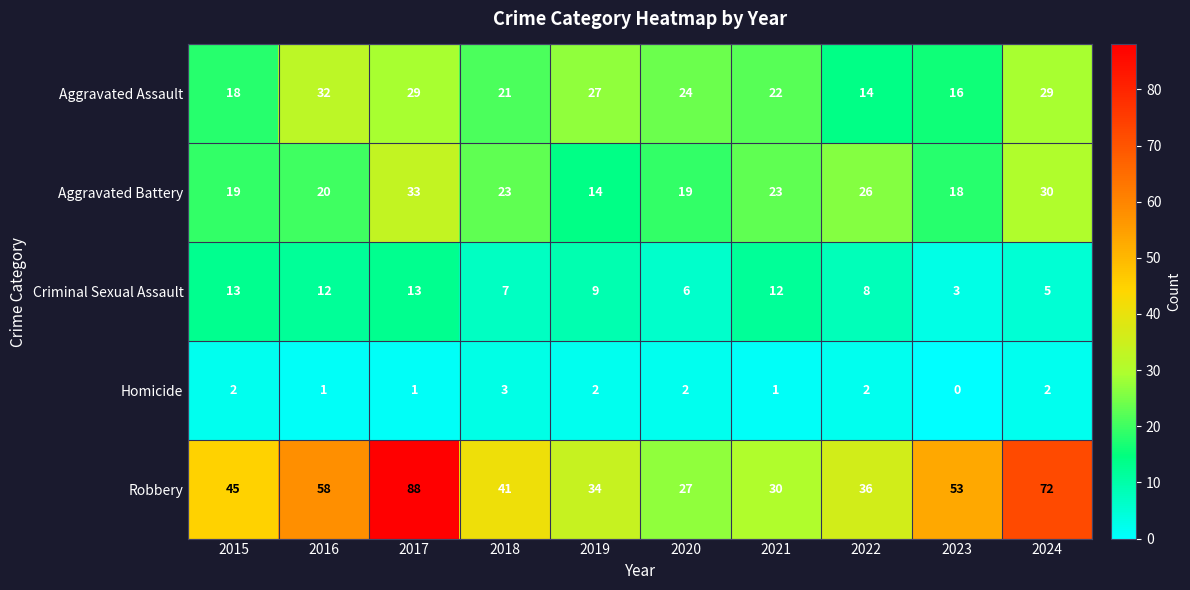

Rank the series at 2024 from lowest to highest value.

Homicide, Criminal Sexual Assault, Aggravated Assault, Aggravated Battery, Robbery